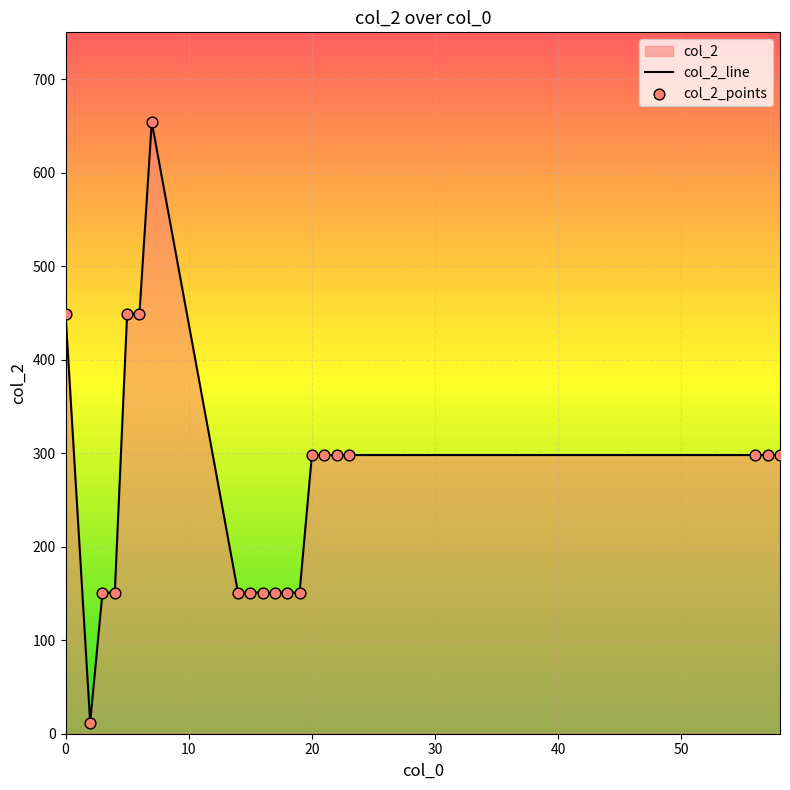

Which has a higher value, 18 or 23?

23